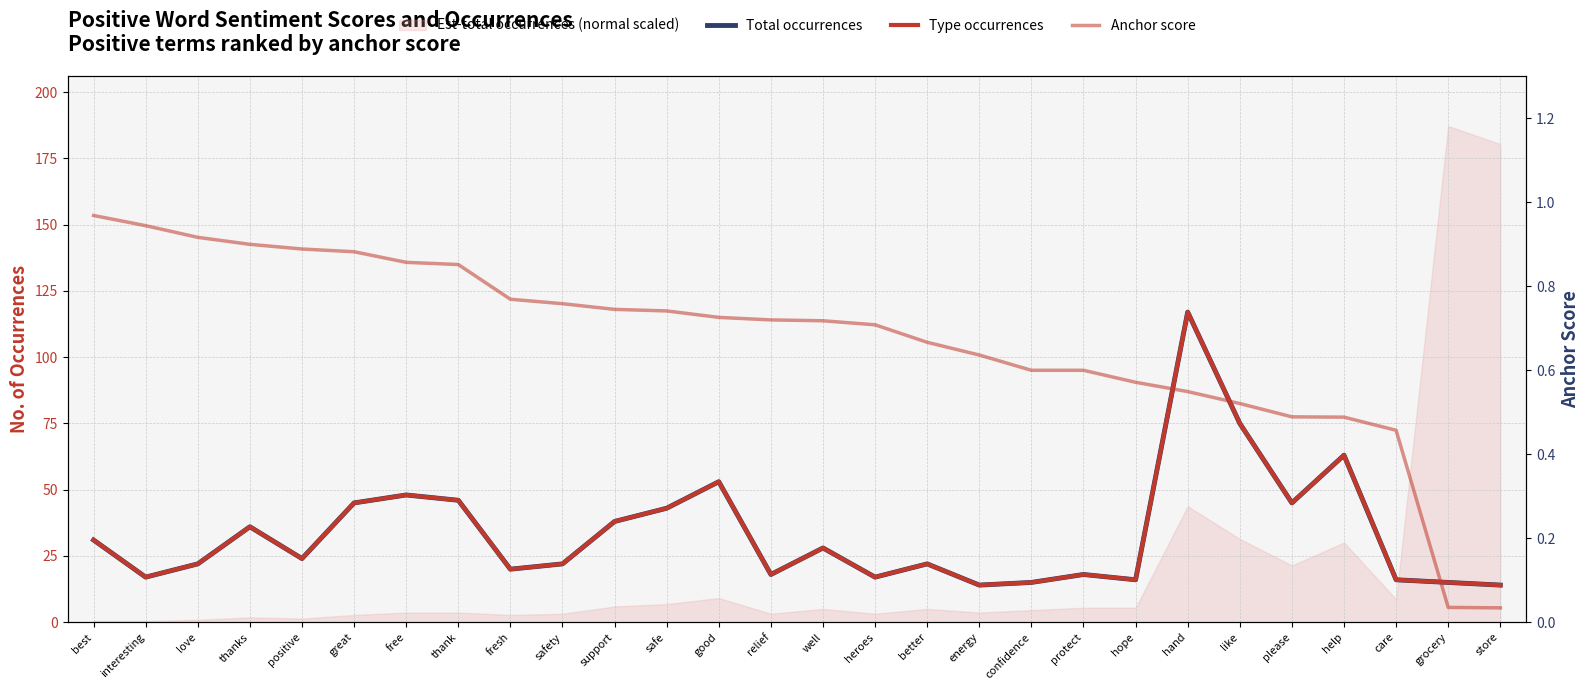

True or false: Total occurrences and Anchor score intersect in this chart.

False